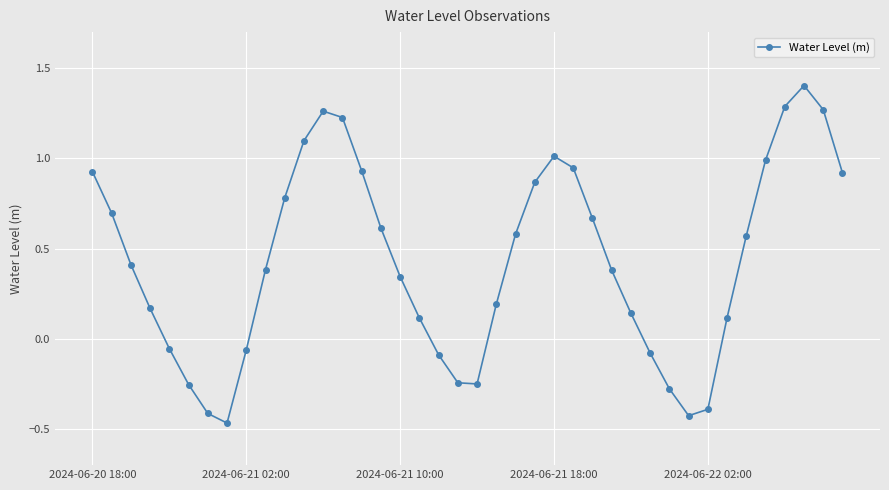

What is the difference between the maximum and minimum values?

1.9